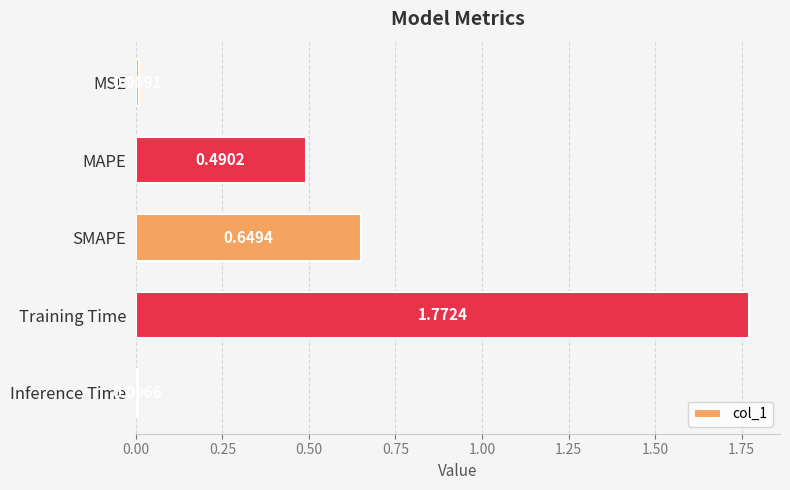

What is the sum of the values at Inference Time and SMAPE?

0.7